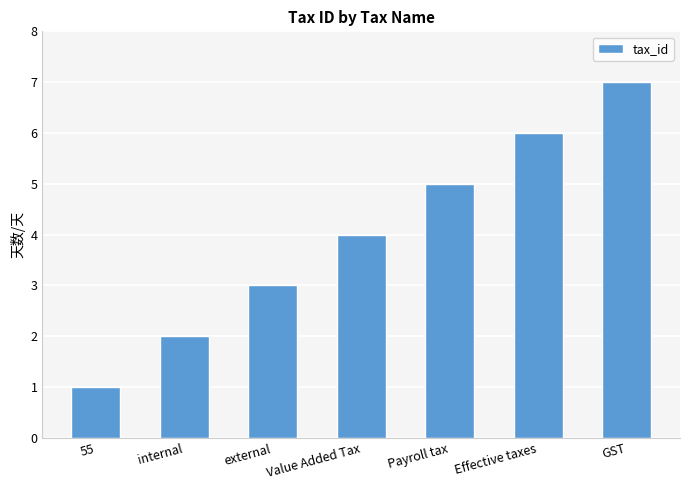

Rank the categories by value from highest to lowest.

GST, Effective taxes, Payroll tax, Value Added Tax, external, internal, 55